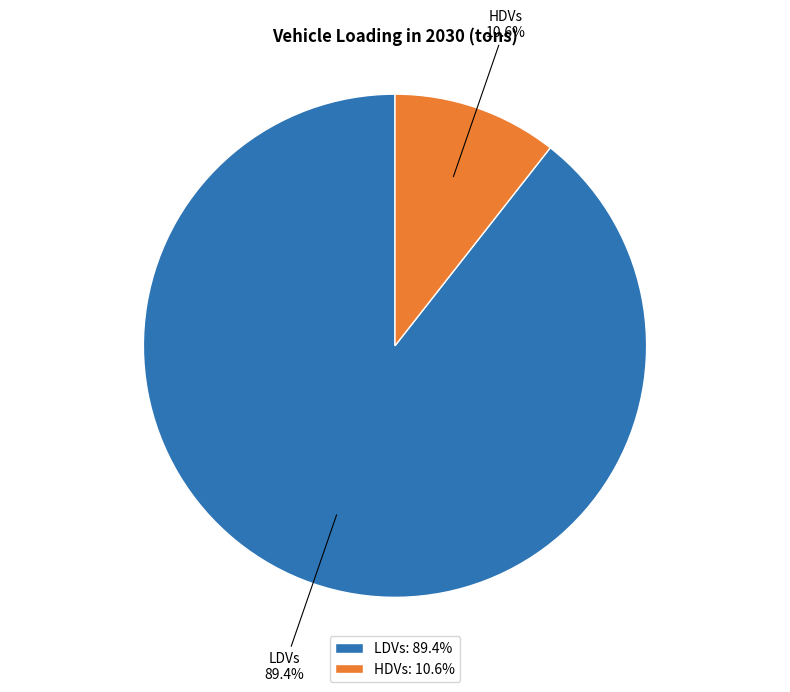

What percentage is NOT represented by HDVs?

89.4%